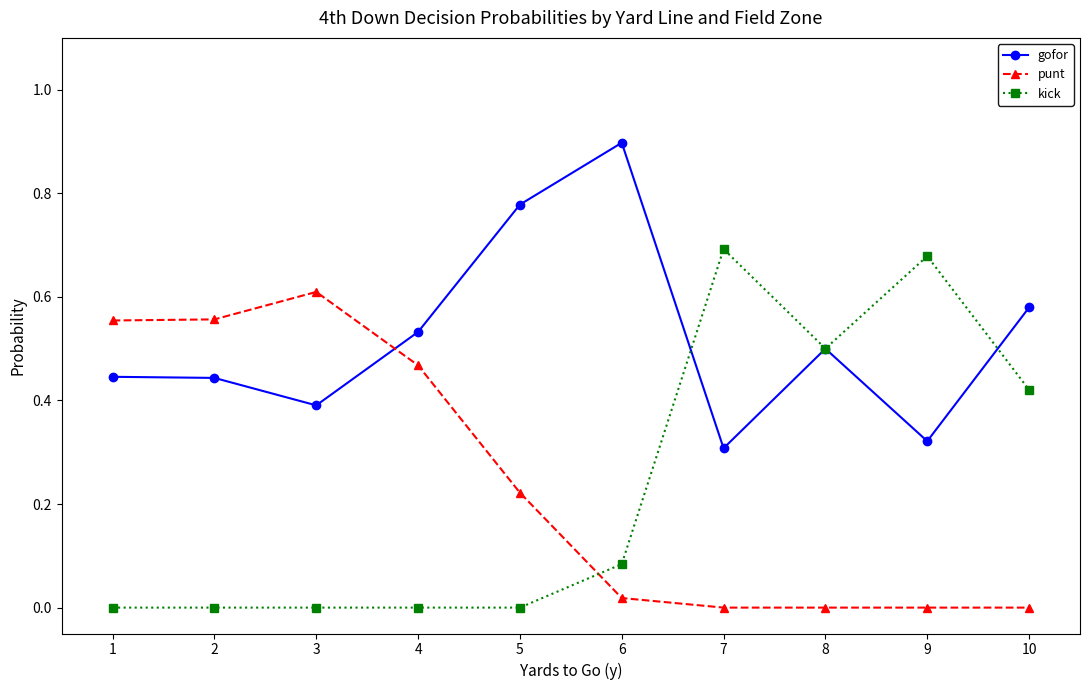

Rank the series by their maximum value, from highest to lowest.

gofor, kick, punt